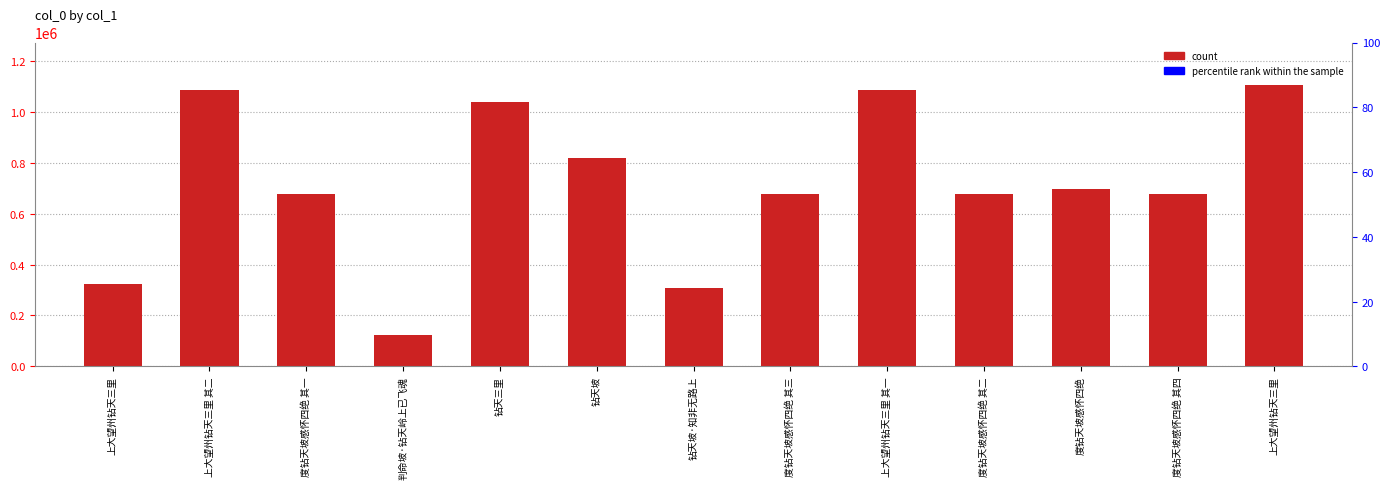

Reading left to right, extract all data points from this chart.

323338	1085628	677650	122282	1036772	819402	308196	677652	1085627	677651	697617	677653	1105673